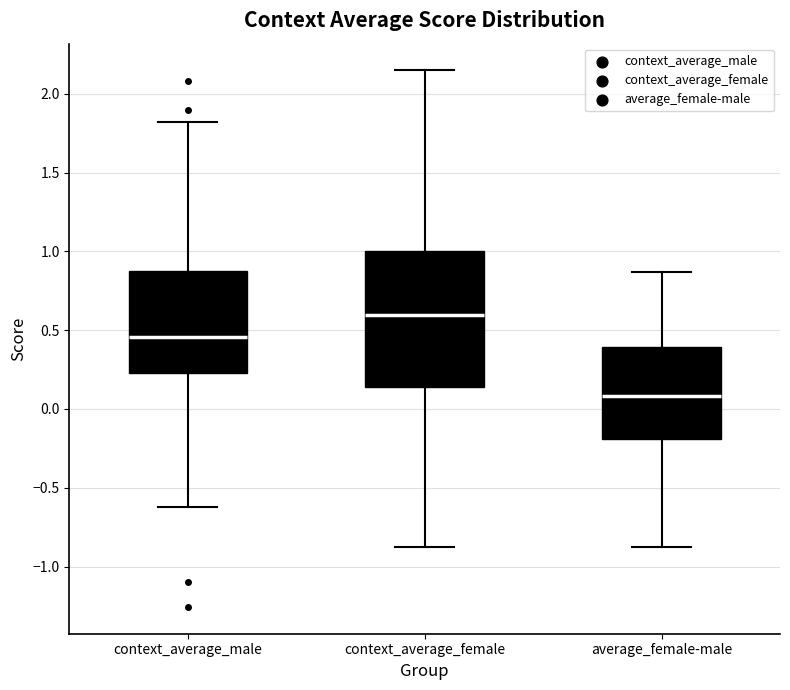

Reading left to right, read every box against the y-axis: the position of its median line, the range the box covers, and the ends of its whiskers. The values are not printed on the chart, so give them approximately, as read against the axis.

context_average_male: median 0.45, box 0.25 to 0.85, whiskers -0.60 to 1.80
context_average_female: median 0.60, box 0.15 to 1.00, whiskers -0.90 to 2.15
average_female-male: median 0.10, box -0.20 to 0.40, whiskers -0.85 to 0.85